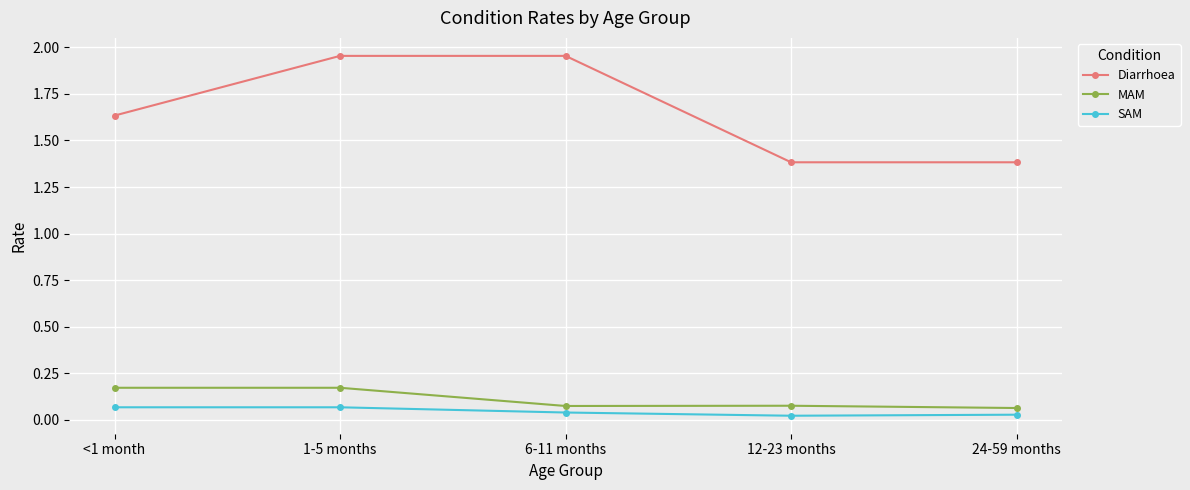

The MAM series shows 0.1 at <1 month. True or false?

False